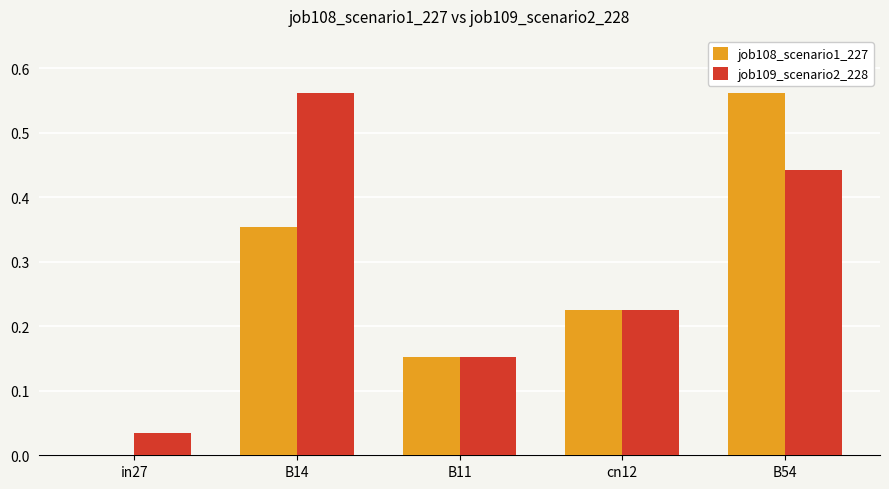

At which category is the sum across all series the highest?

B54